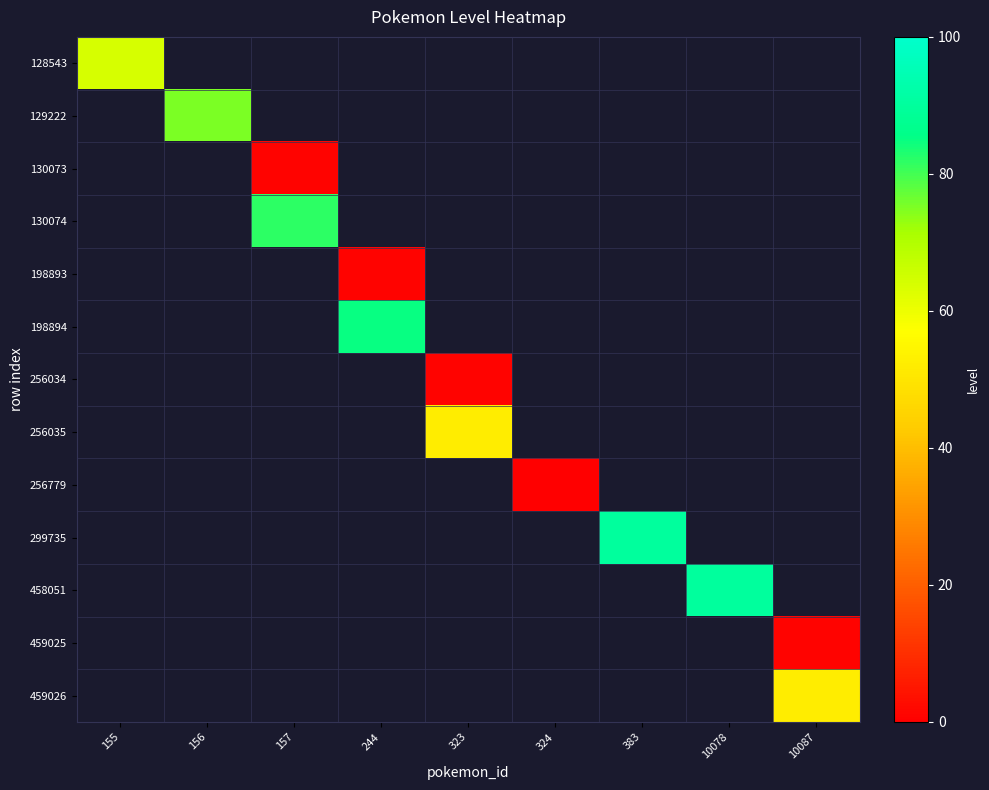

How many data points does each series have?

9